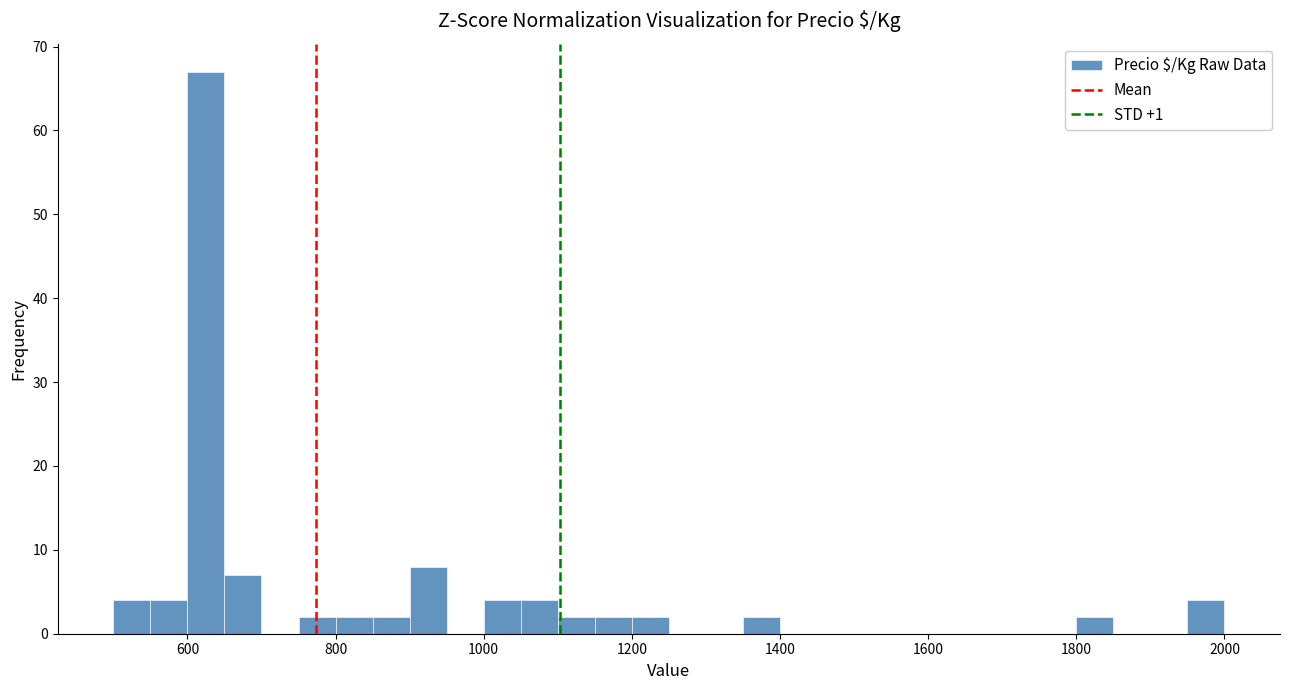

Around what value on the x-axis is the tallest bar? Give the approximate position of its centre, as read against the axis.

620